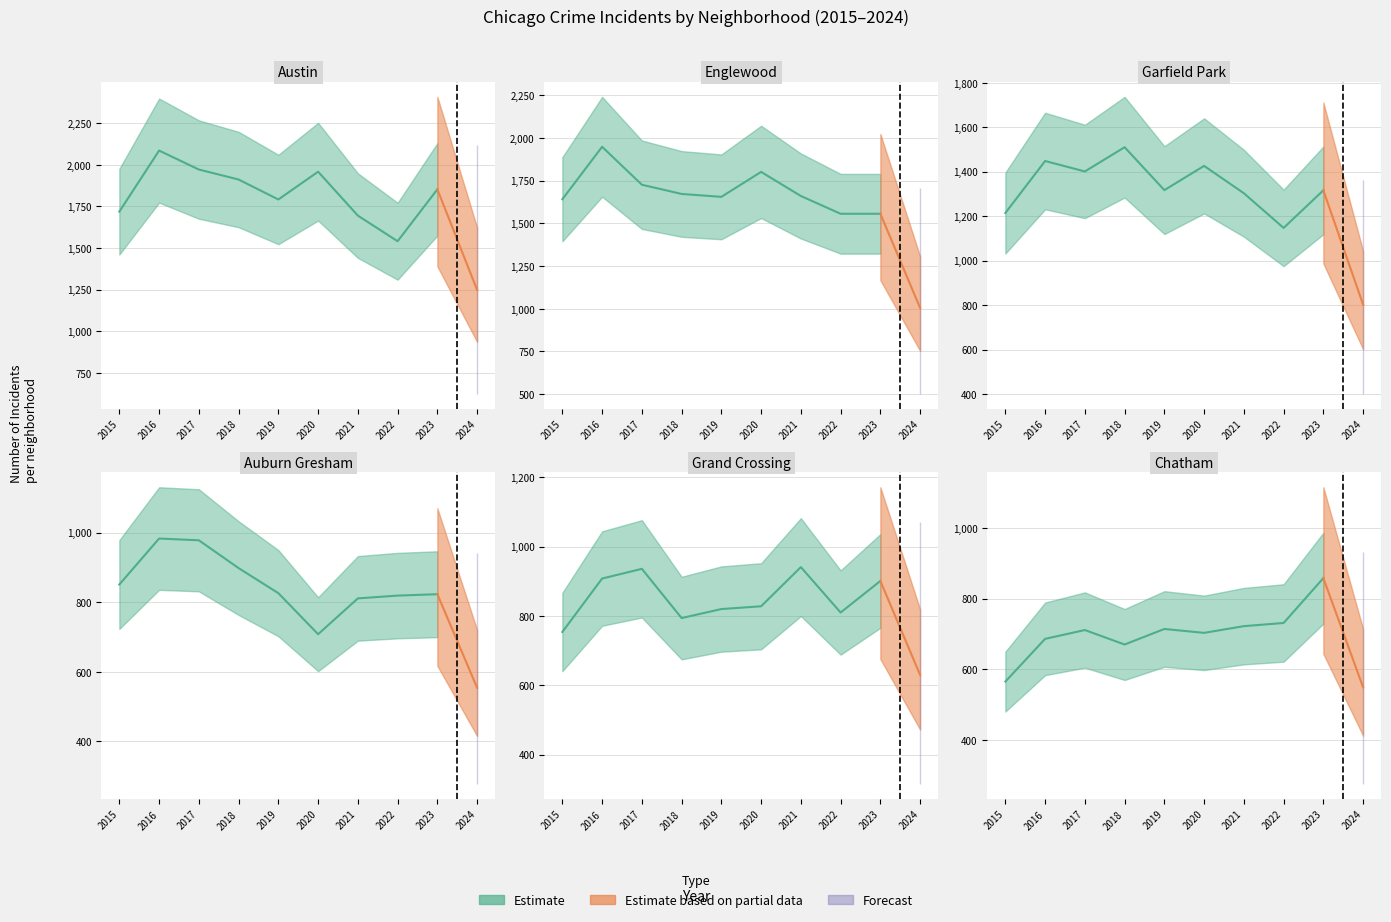

What is the difference between the Englewood values at 2022 and 2019?

99